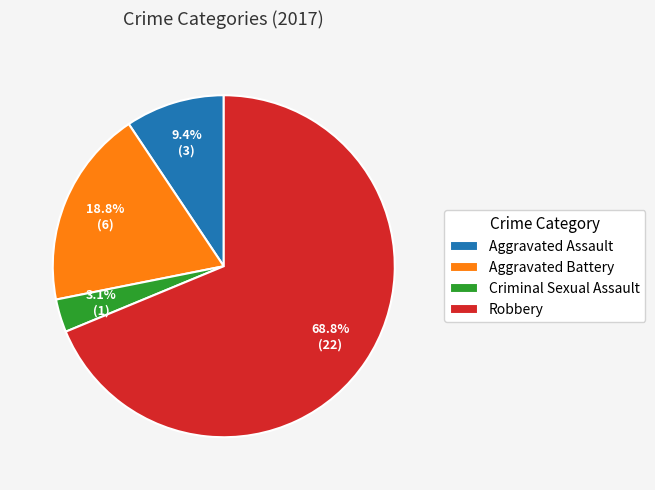

Is the sum of Criminal Sexual Assault and Aggravated Battery greater than half?

No